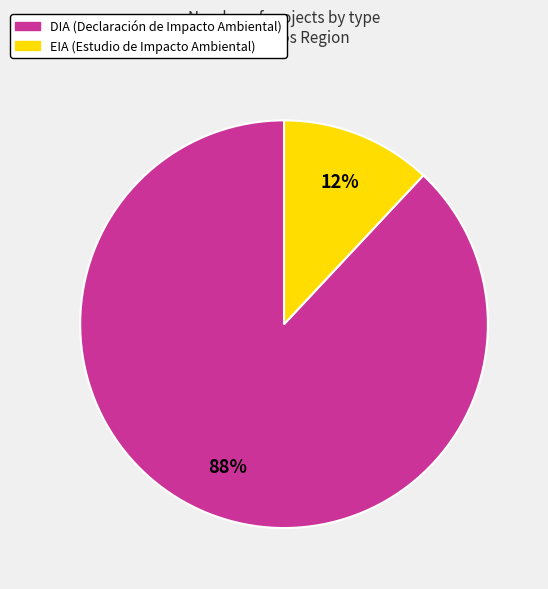

Which has a higher value, EIA or DIA?

DIA